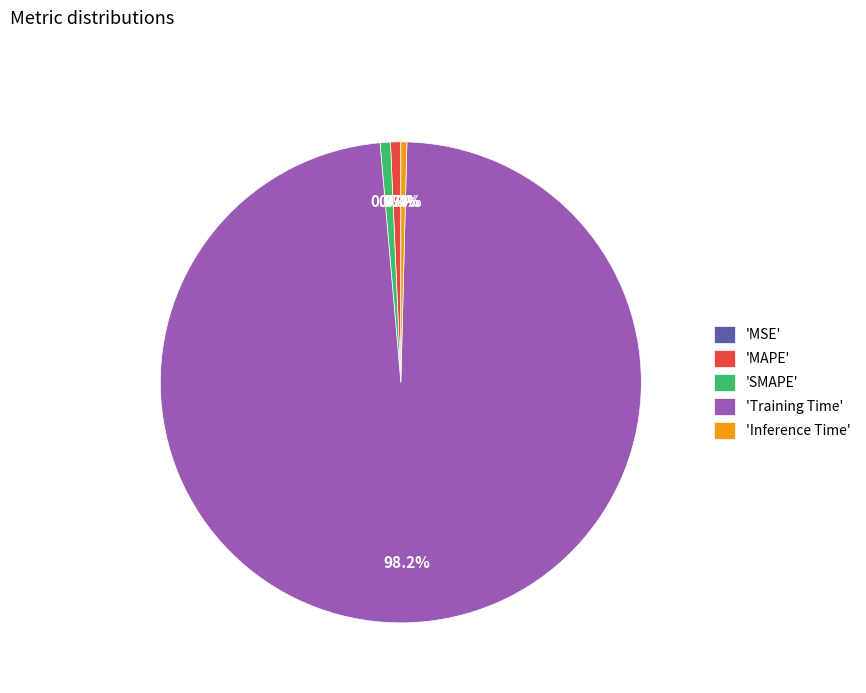

Combined, what portion of the pie is 'Inference Time' and 'MAPE'?

1.1%